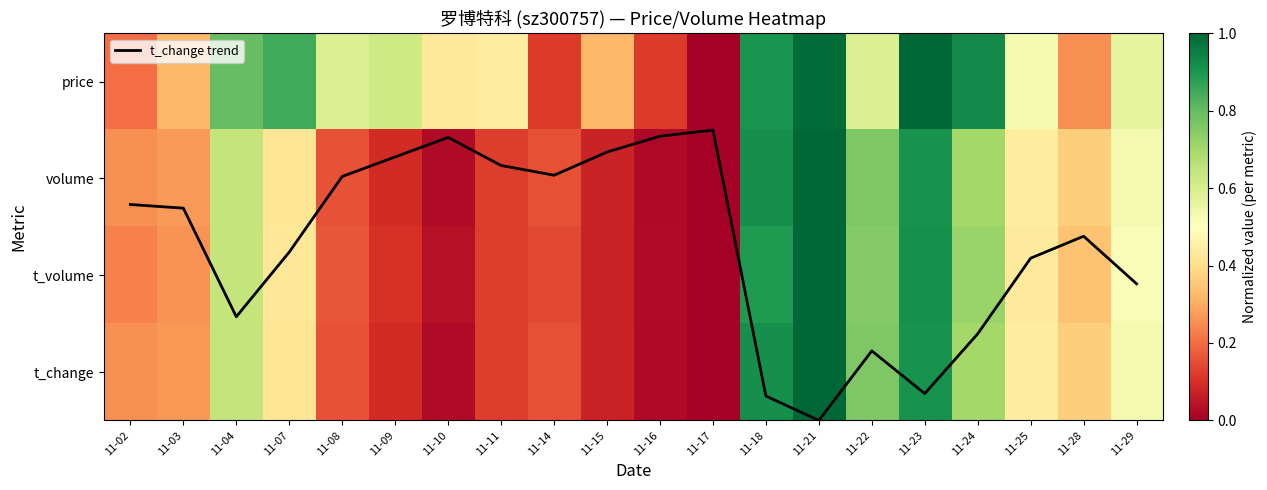

At which category is the sum across all series the highest?

11-21